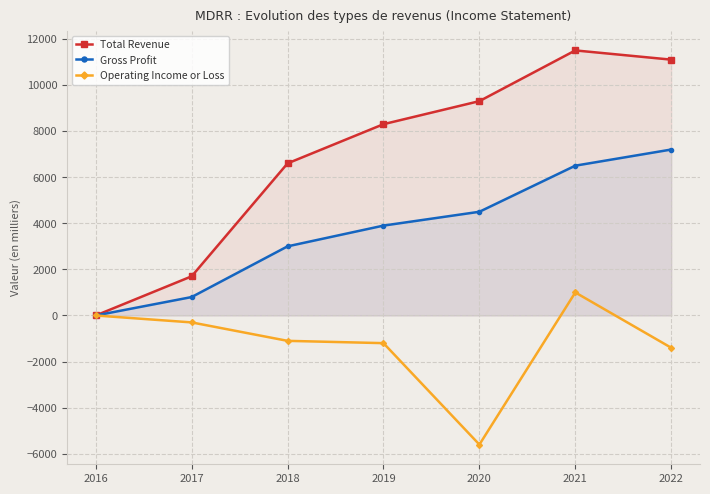

What are all the series names shown in the legend?

Total Revenue, Gross Profit, Operating Income or Loss